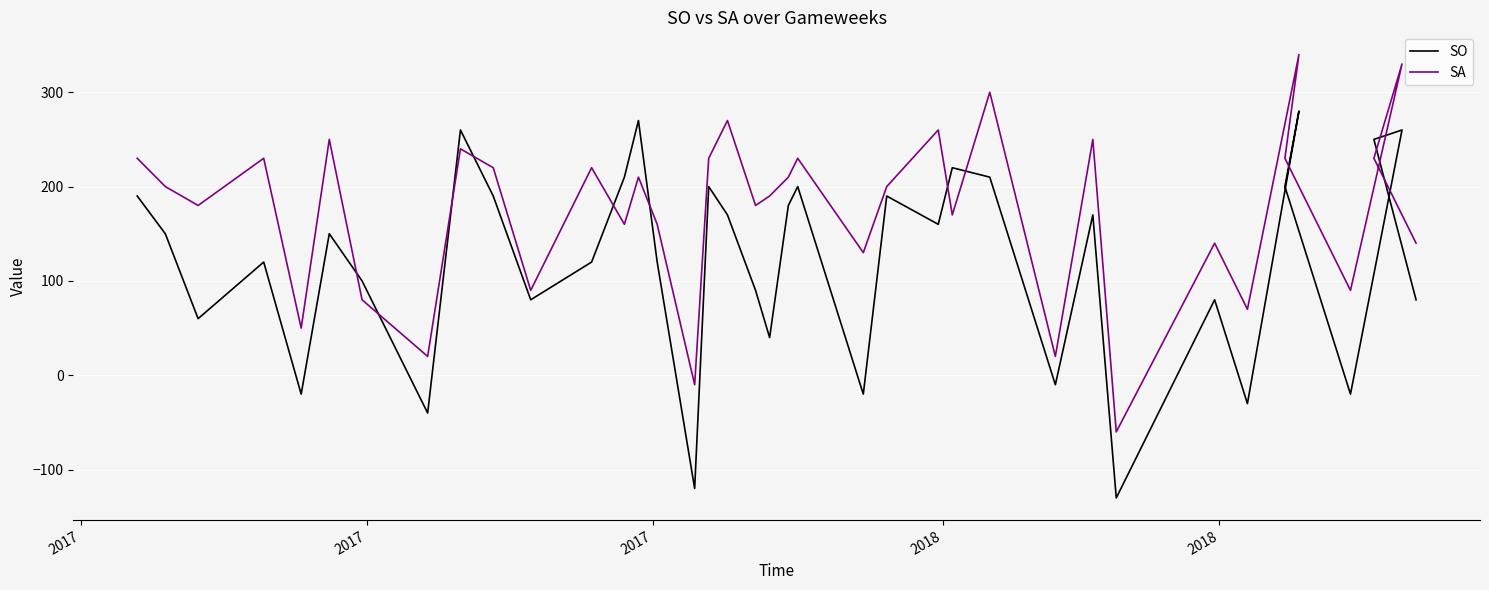

Which series has the largest range (max minus min)?

SO